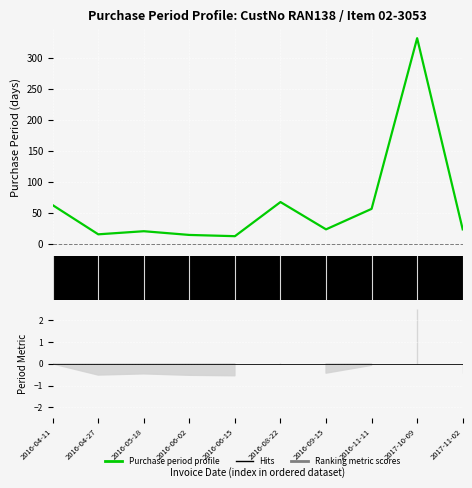

Between 2016-04-27 and 2016-08-22, which is larger?

2016-08-22